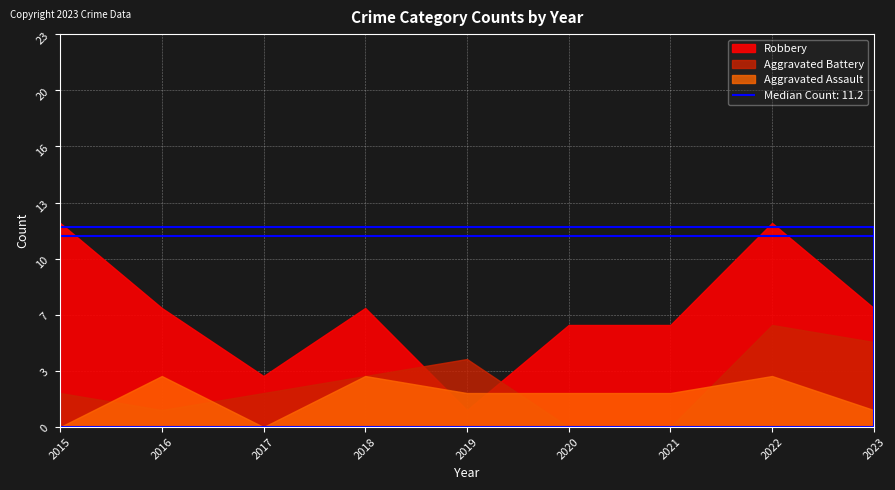

What is the sum of the Robbery values at 2017 and 2019?

4